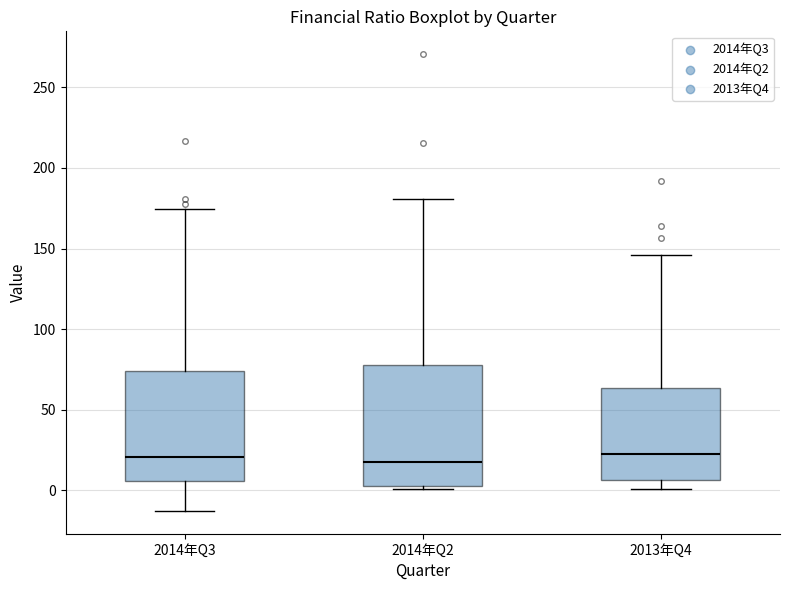

Reading left to right, transcribe this box plot: for each box, give where its median line is, the range the box spans, and where its two whiskers end, as read against the y-axis. The values are not printed on the chart, so give them approximately, as read against the axis.

2014年Q3: median 20, box 5 to 75, whiskers -15 to 175
2014年Q2: median 20, box 5 to 80, whiskers 0 to 180
2013年Q4: median 20, box 5 to 65, whiskers 0 to 145